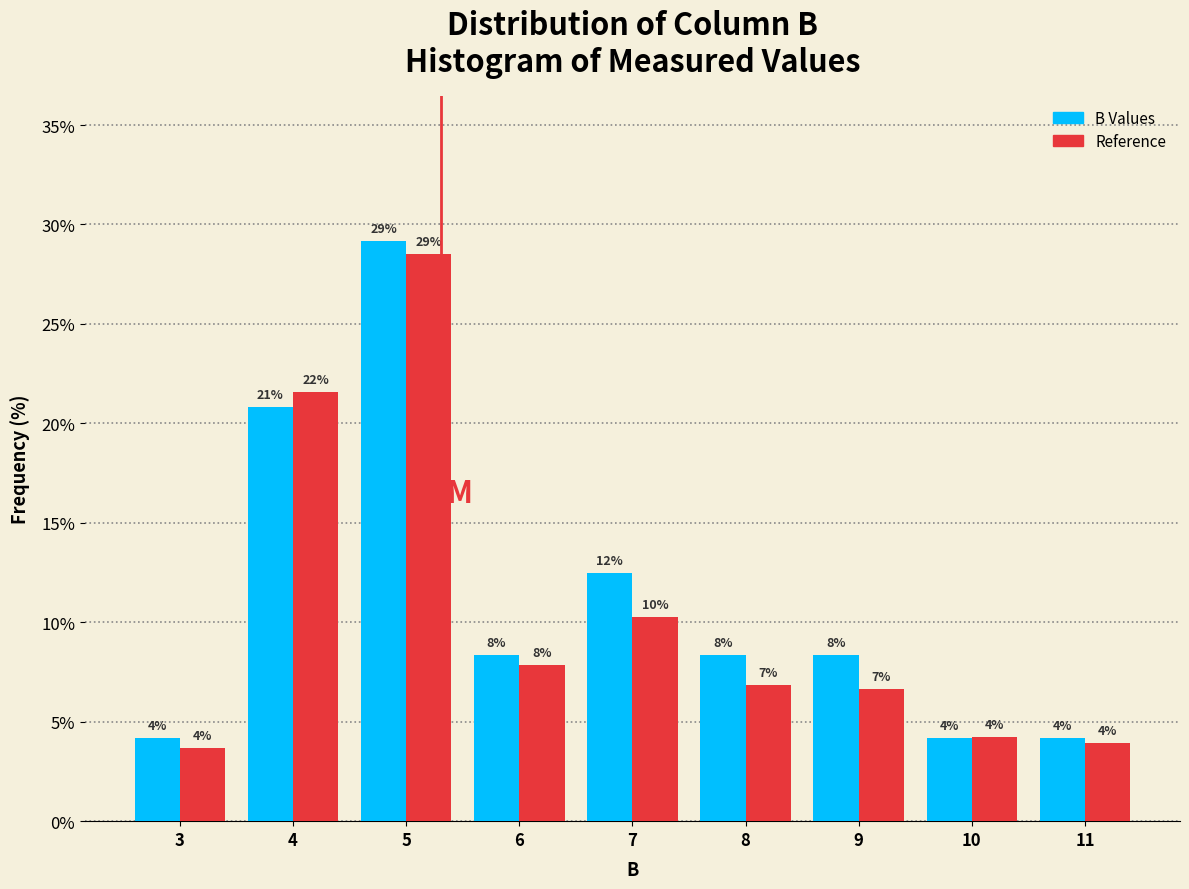

How many bars are there in total?

18